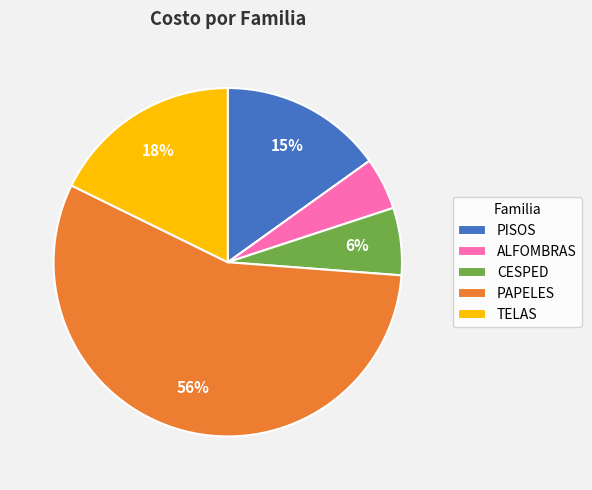

What percentage is the PAPELES slice, to the nearest percent?

56%